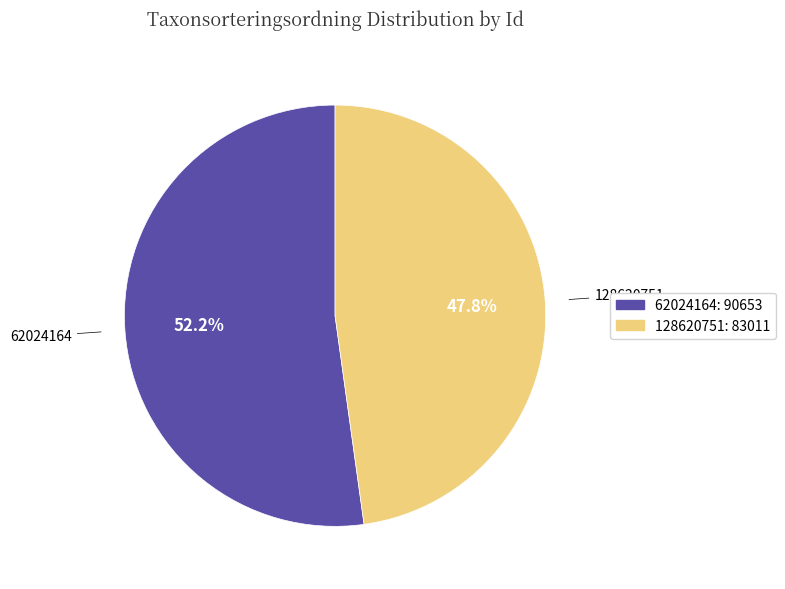

To the nearest percent, what is the average slice percentage?

50%